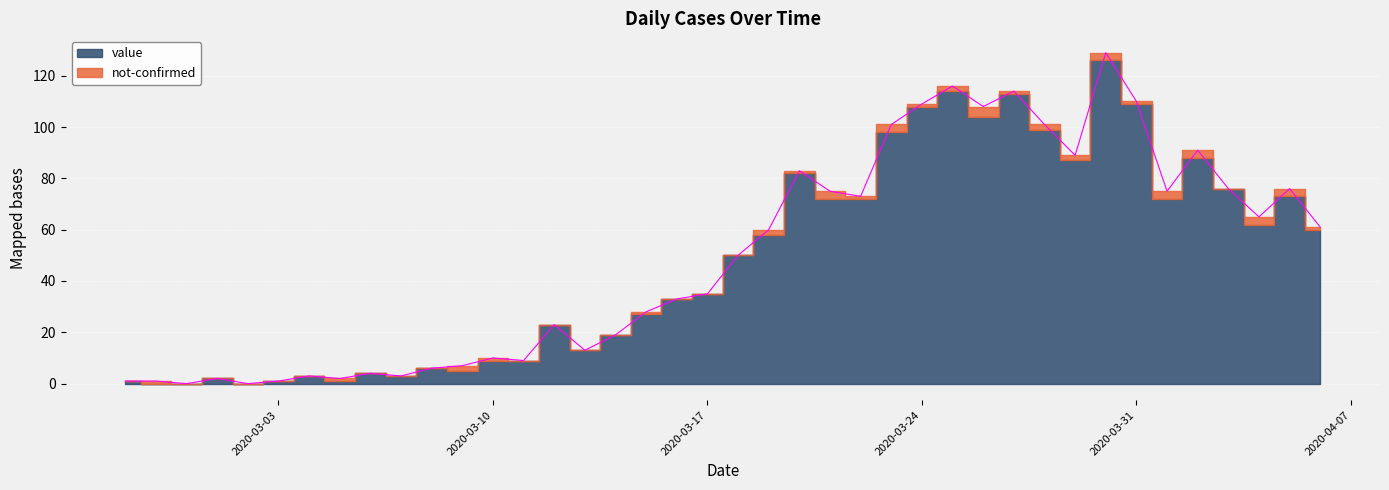

What is the sum of the values at 2020-03-02 and 2020-03-13?

13